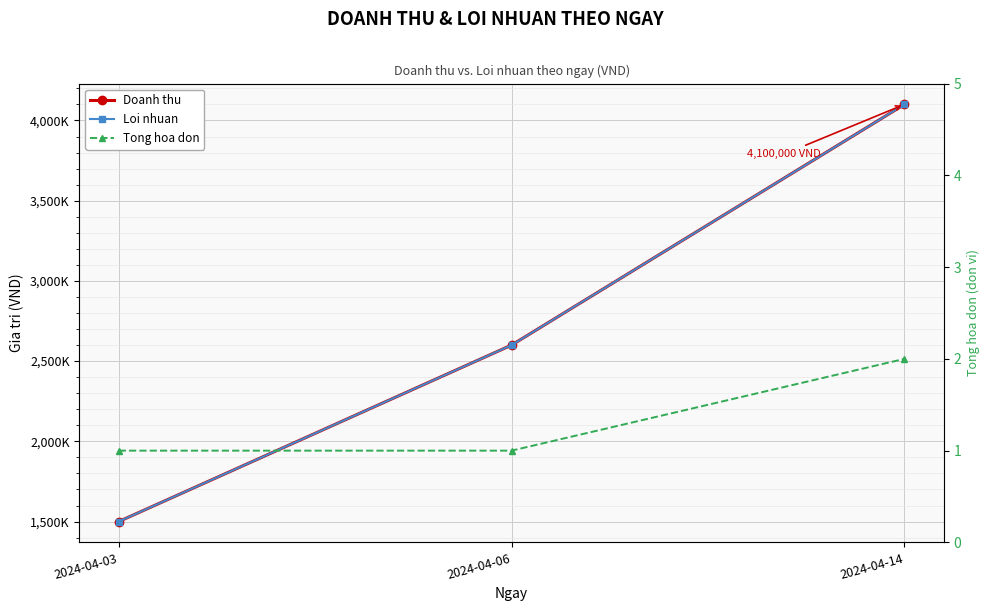

What is the value of the Loi nhuan point at the 3rd from the left?

4100000